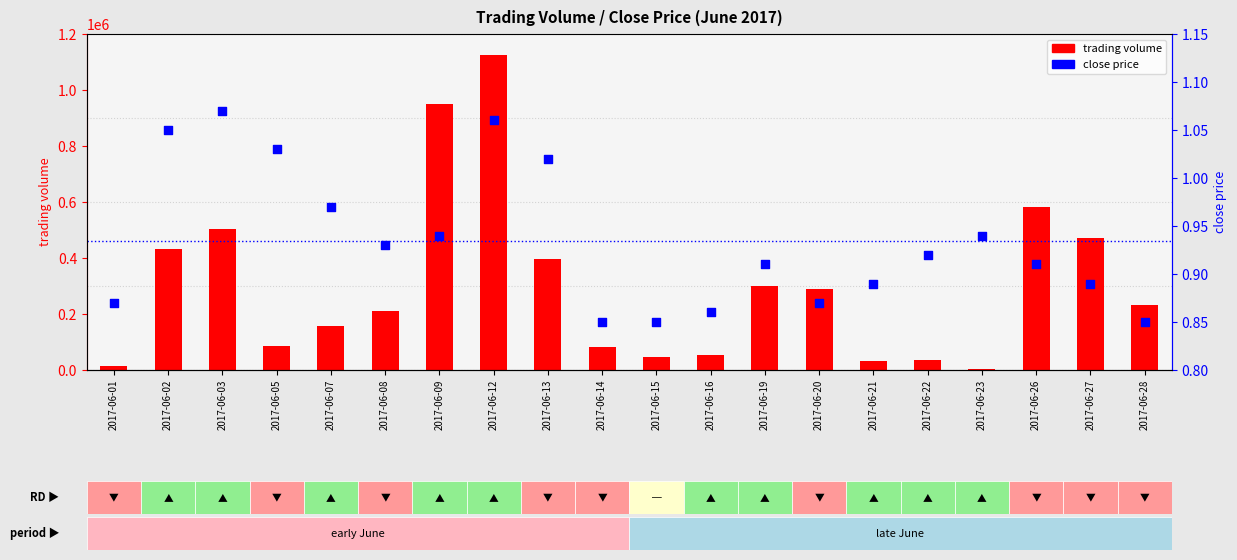

What is the total value across all series at 2017-06-03?

504001.1